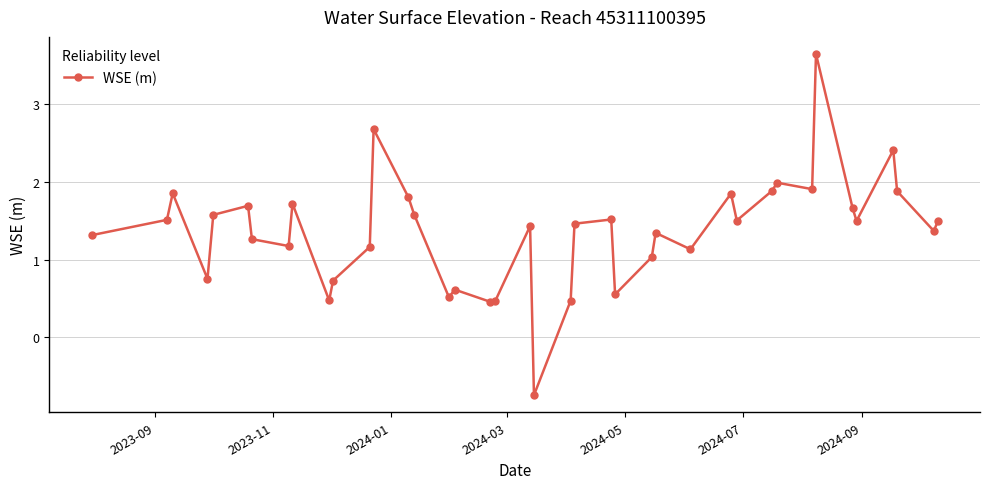

How many interior local peaks (higher than both neighbors) does the data have?

12